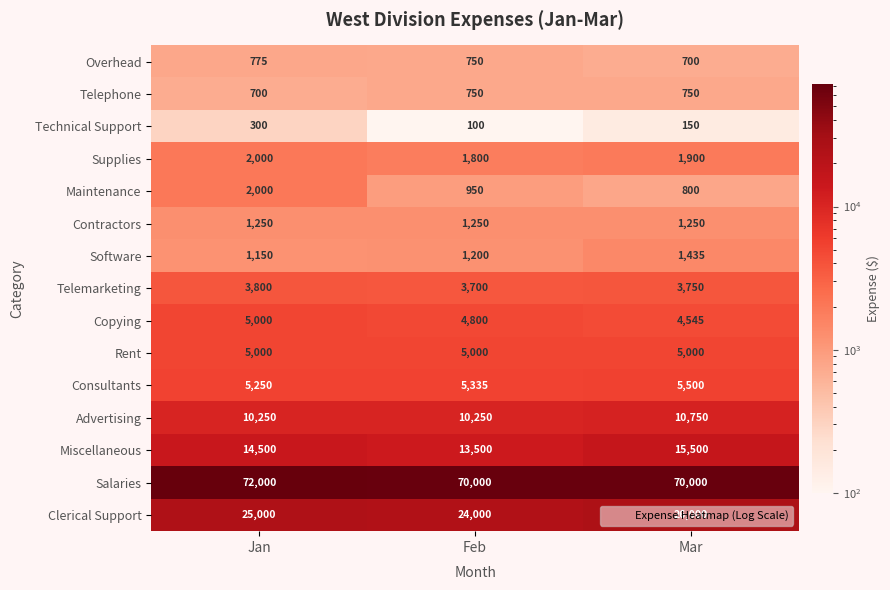

What is the difference between the maximum and second lowest values in the Overhead series?

25